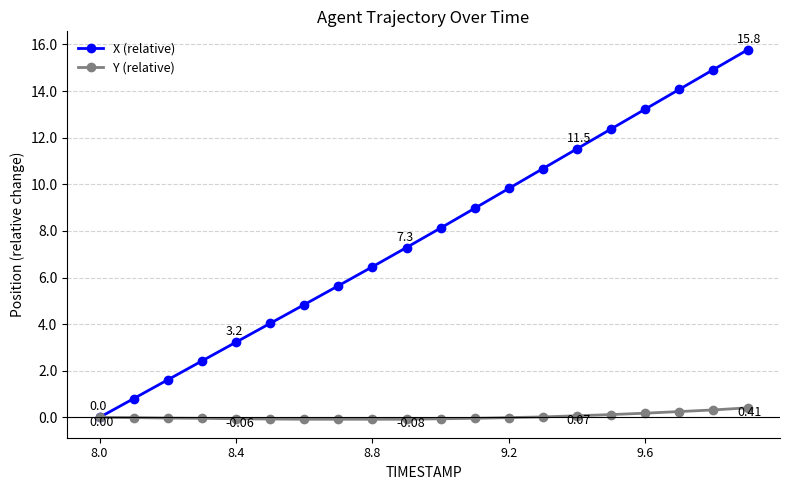

How many values in X (relative) are above zero?

19